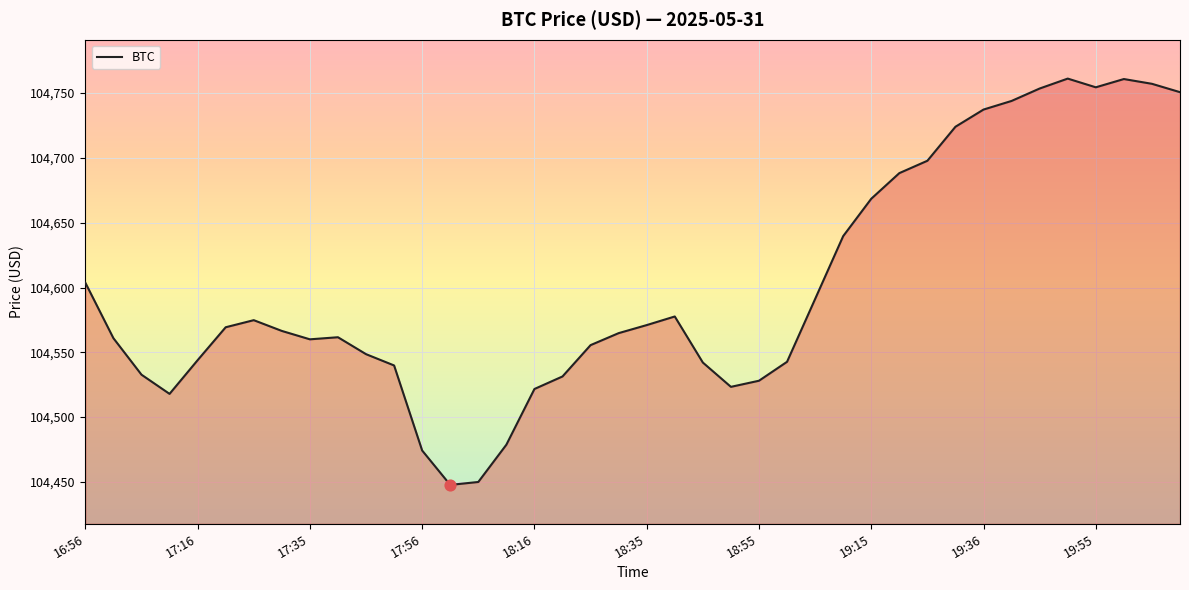

What is the maximum value shown in the chart?

104761.2